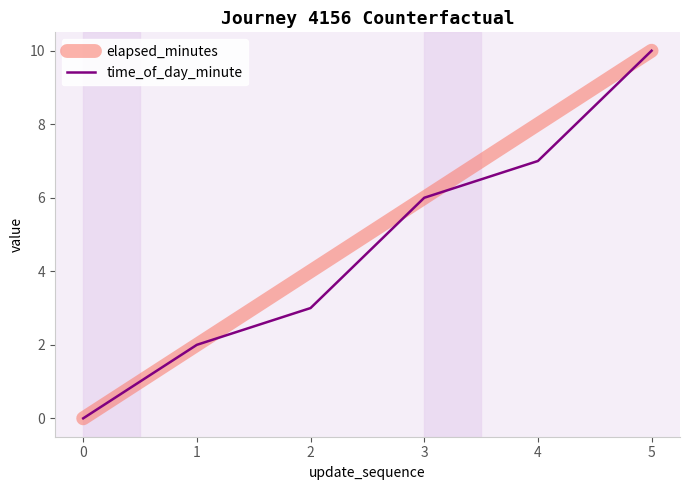

How many time_of_day_minute values are between 2 and 7?

4